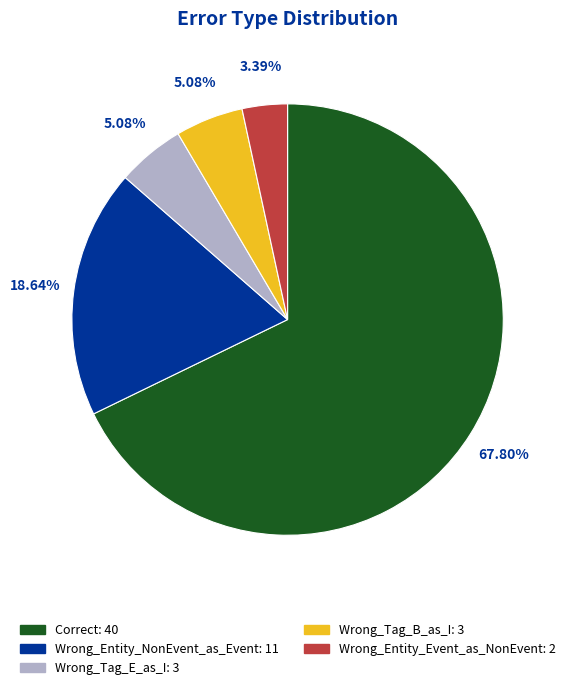

What portion of the pie excludes Wrong_Tag_E_as_I?

94.9%